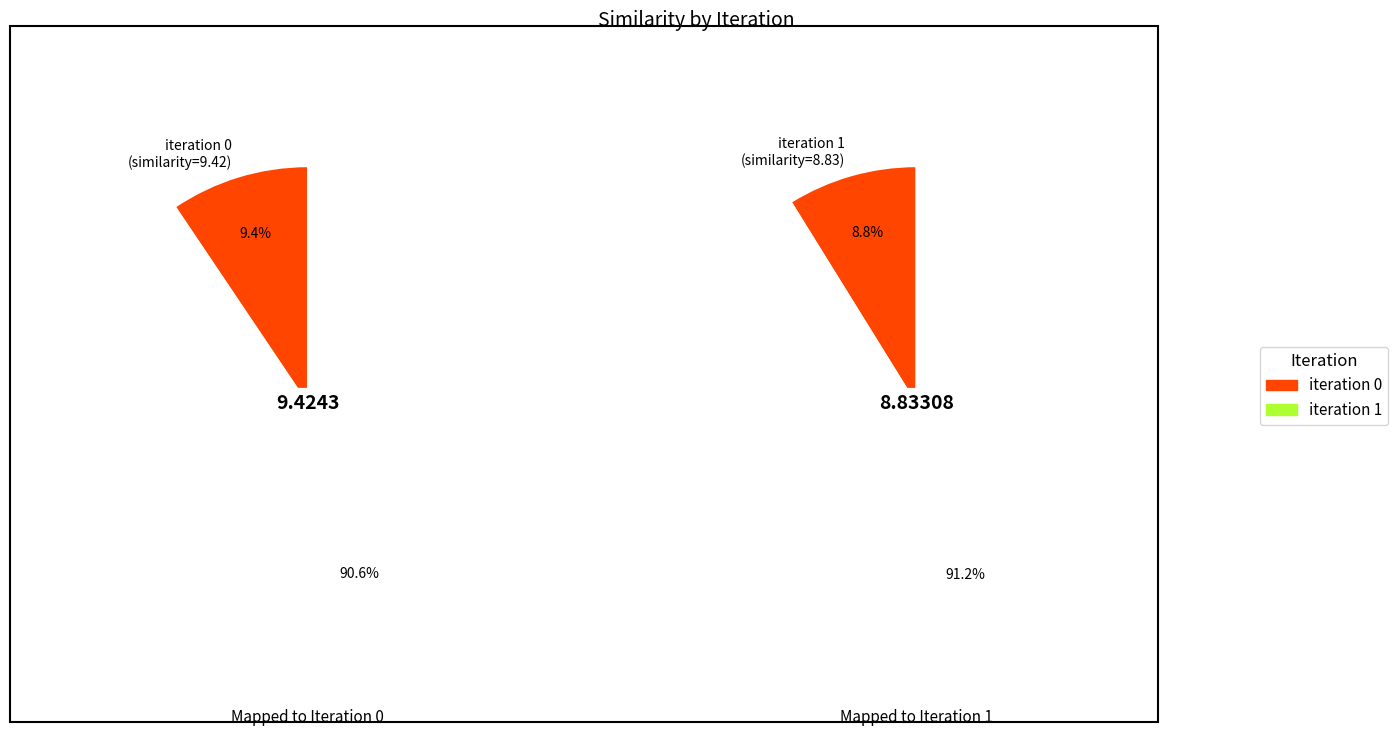

To the nearest percent, what percentage of the pie is 1?

48%